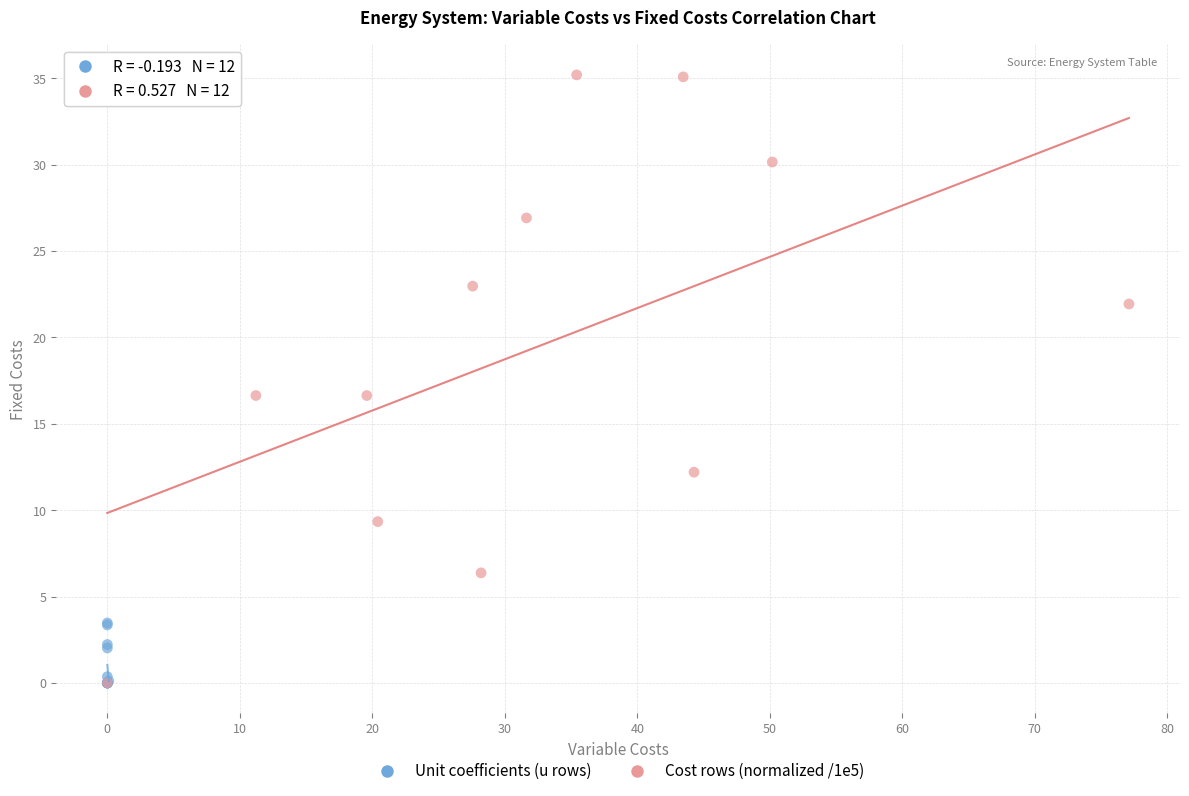

Which series has the widest spread of Y values?

Cost rows (normalized /1e5)